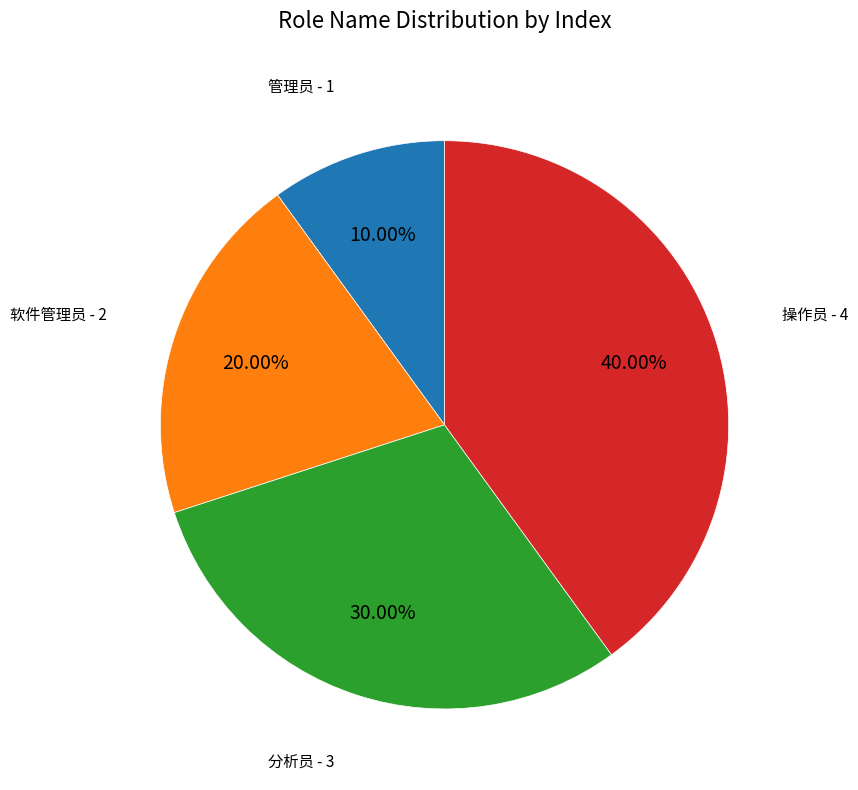

Is there a majority slice in this chart?

No